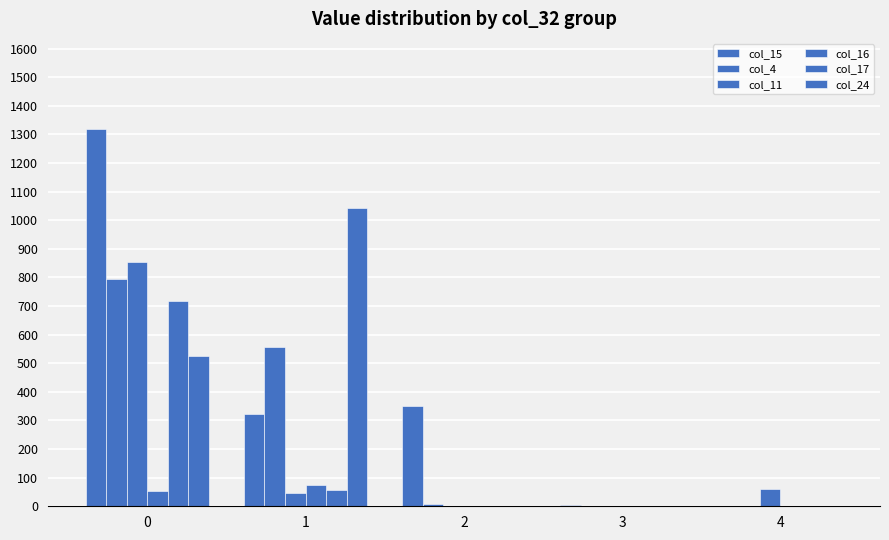

Where is col_11 nearest to the value 427?

4